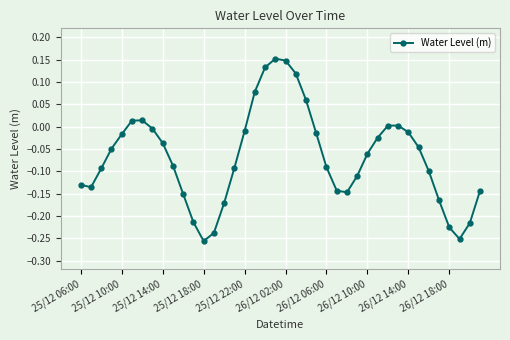

How many series are shown in this chart?

1